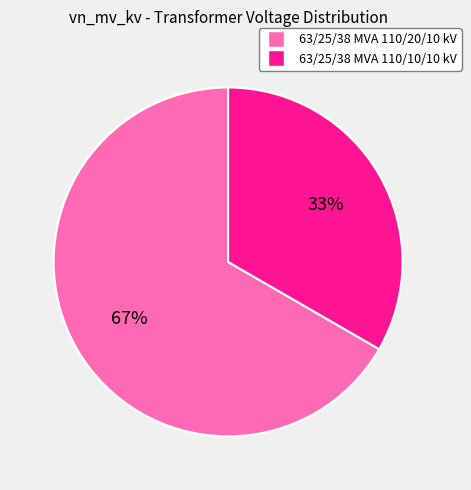

Is the sum of 63/25/38 MVA 110/10/10 kV and 63/25/38 MVA 110/20/10 kV greater than half?

Yes